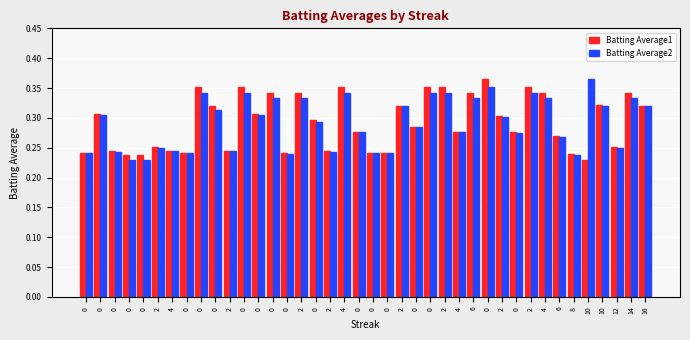

How many groups of bars are there?

40